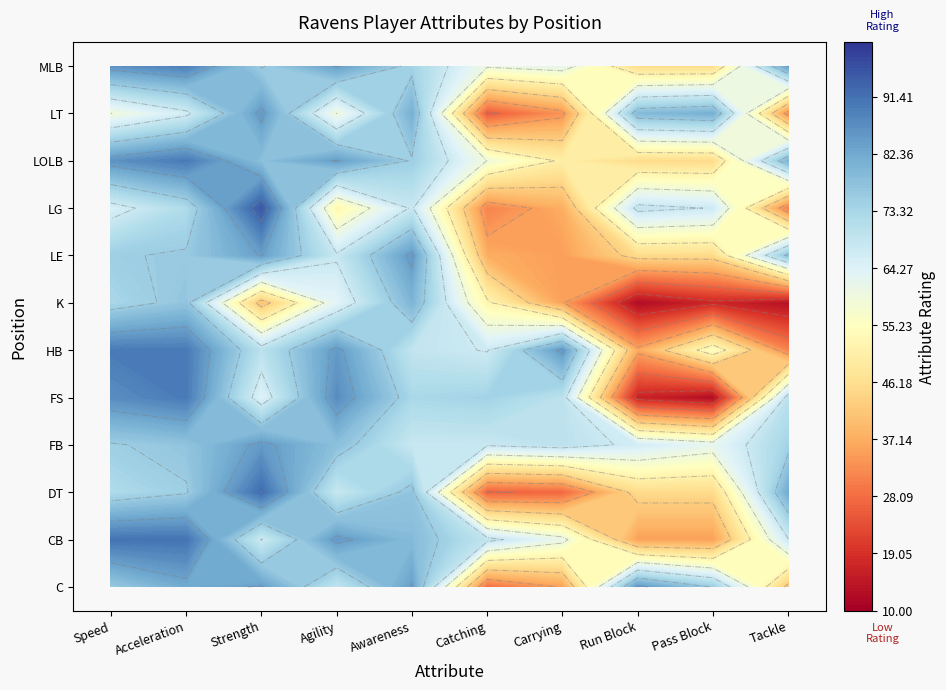

The value of FS at Pass Block is 5. True or false?

False